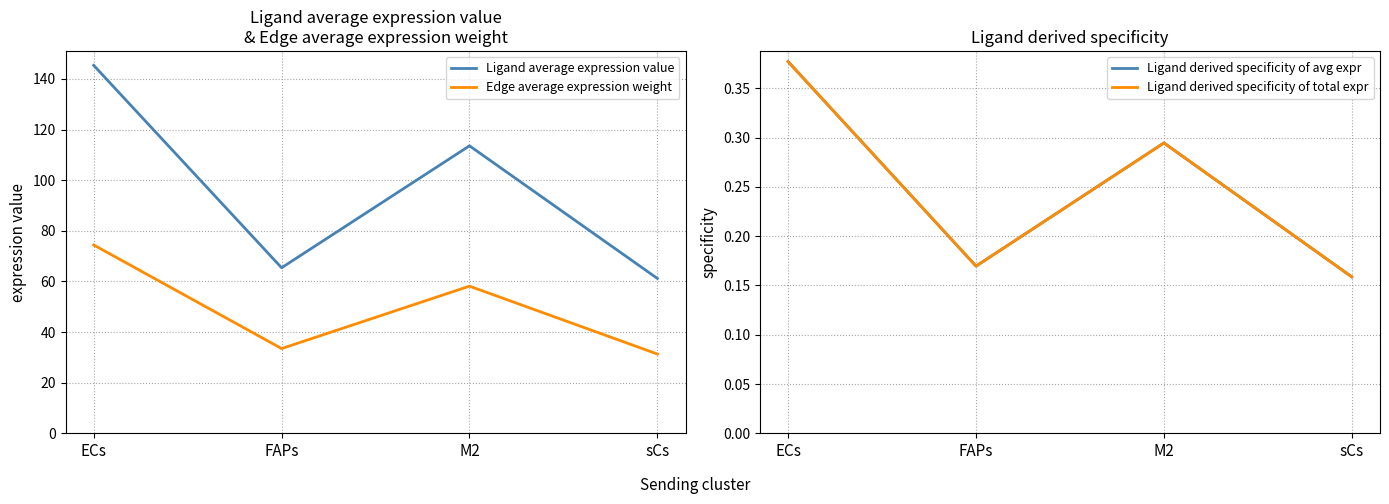

Where is Ligand derived specificity of avg expr nearest to the value 0?

sCs